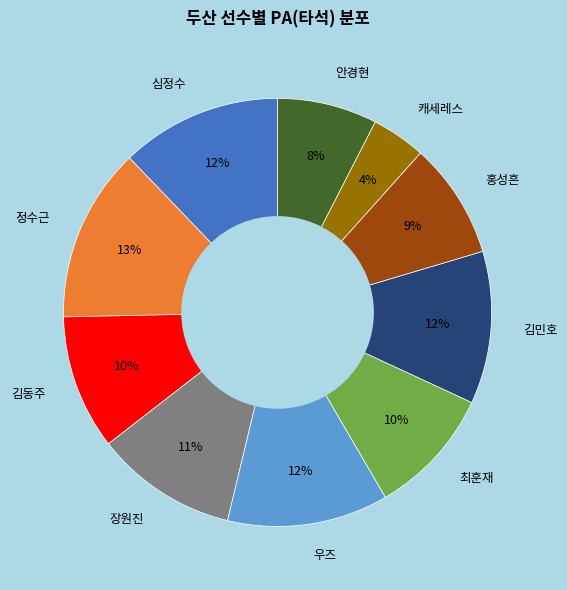

Which has a higher value, 우즈 or 최훈재?

우즈